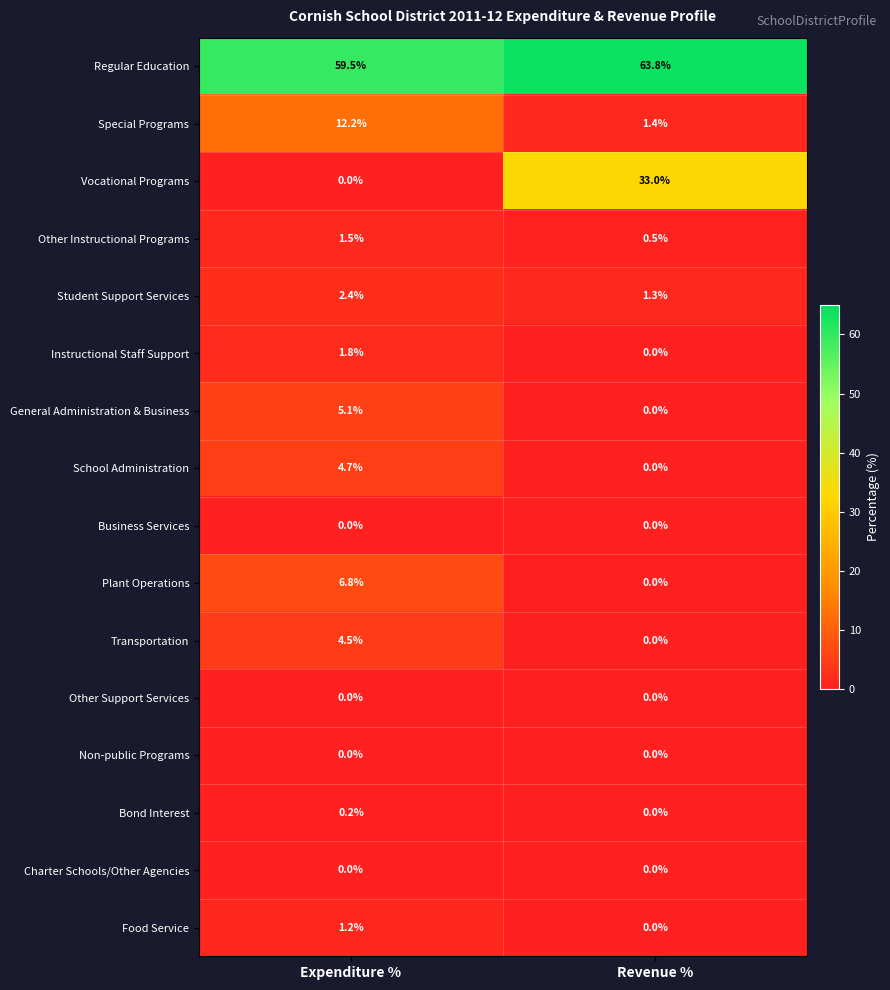

At which label does Special Programs first exceed 12?

Expenditure %